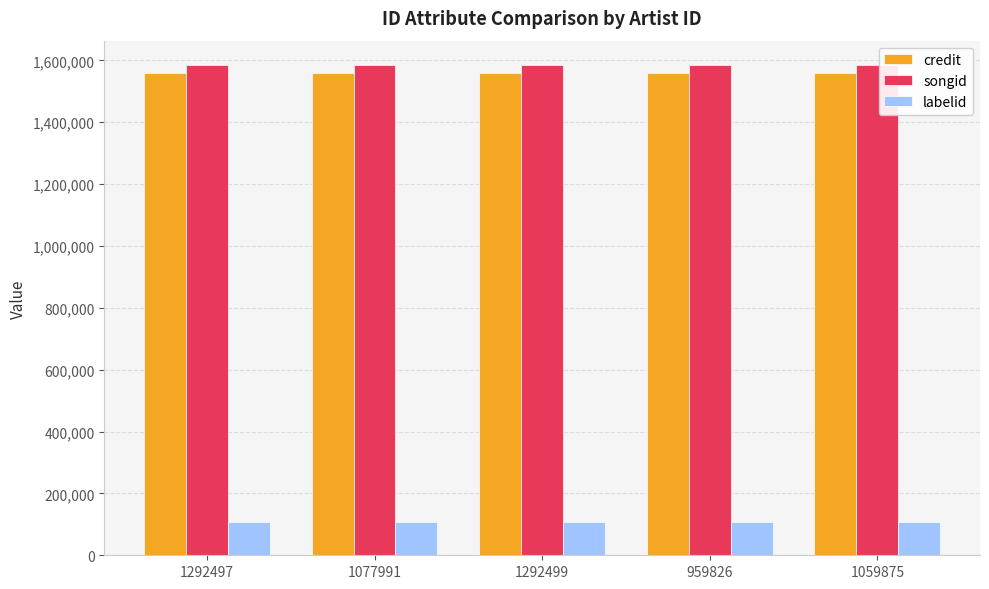

Reading right to left, extract all data points from this chart.

credit: 1559677	1559677	1559677	1559677	1559677
songid: 1584600	1584600	1584600	1584600	1584600
labelid: 107141	107141	107141	107141	107141